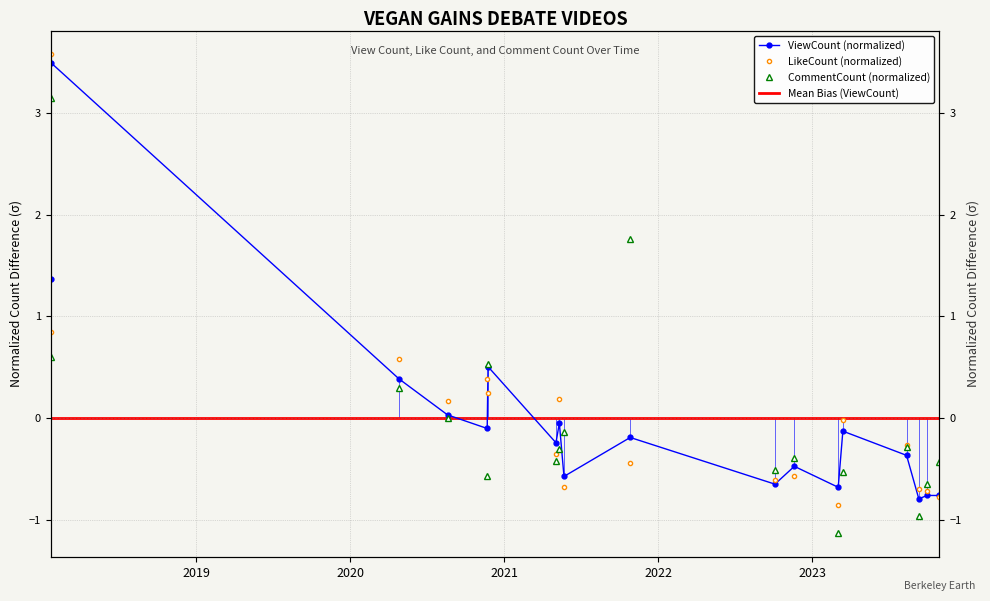

Which series has the largest total across all categories?

CommentCount